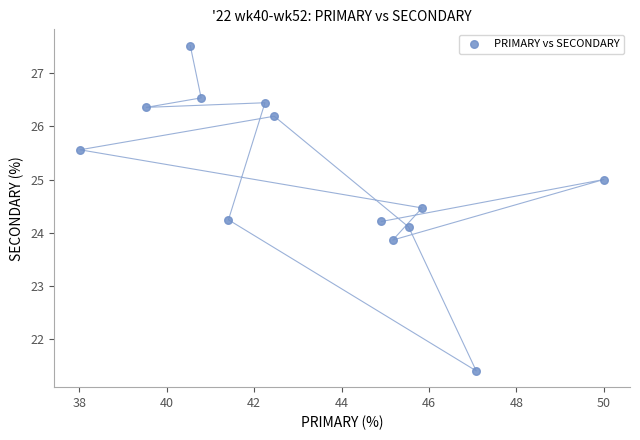

What is the range of Y values (max minus min)?

6.1